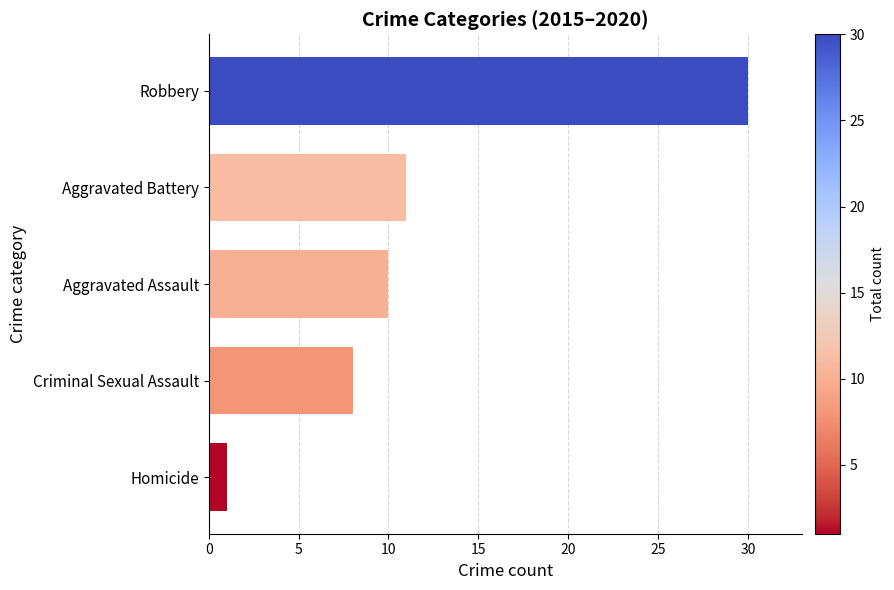

What is the greatest value displayed?

30